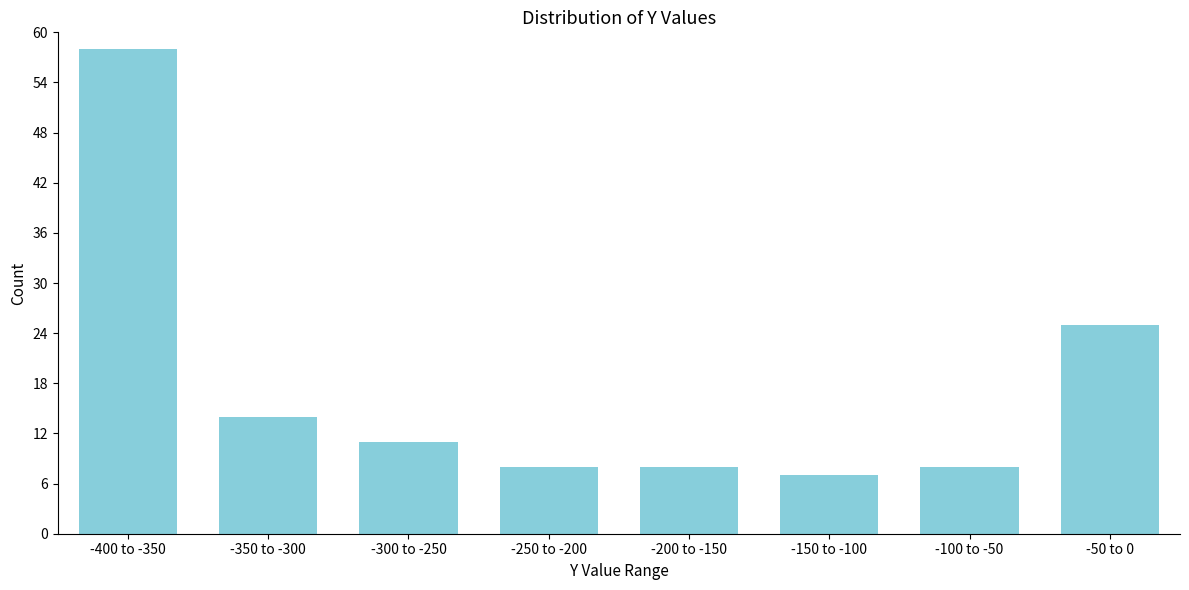

Reading left to right, transcribe all the data shown in this chart.

58	14	11	8	8	7	8	25